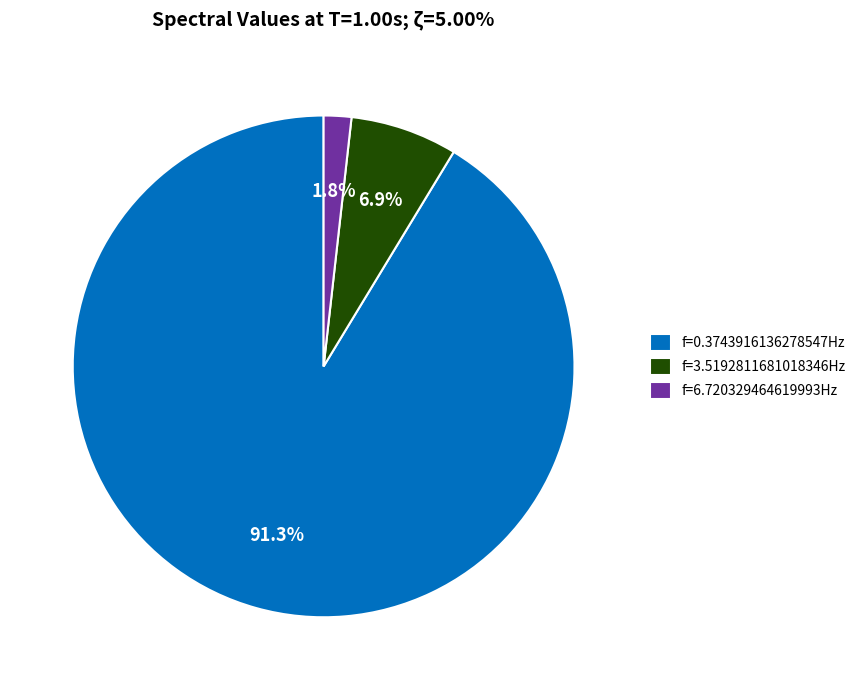

What is the largest slice in the pie chart?

f=0.3743916136278547Hz